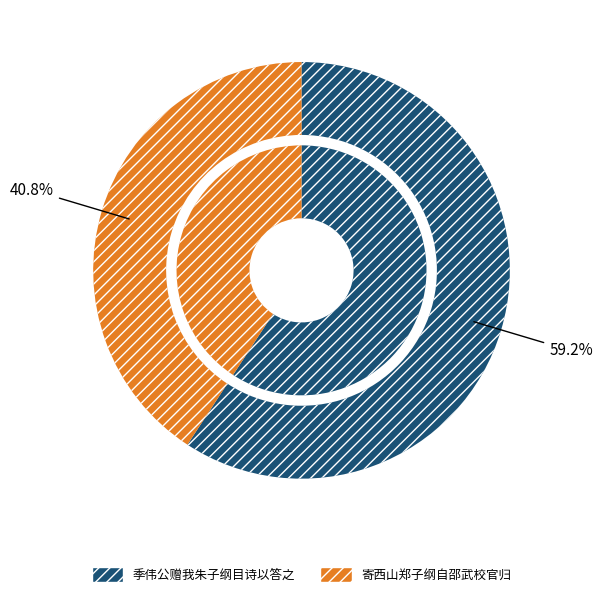

Does 寄西山郑子纲自邵武校官归 represent more than half of the total?

No